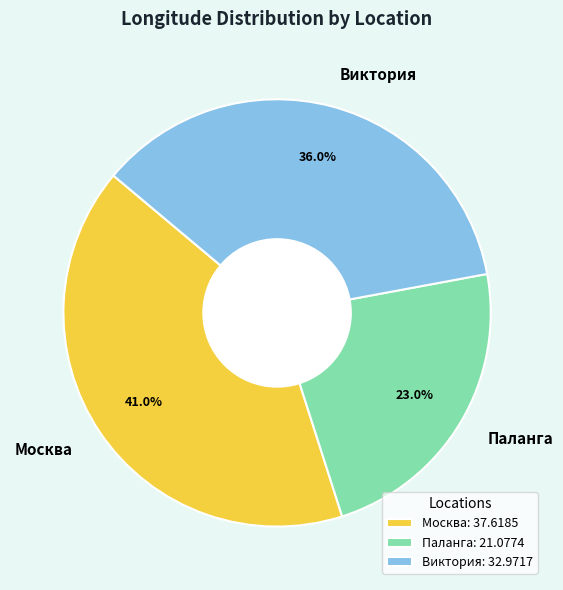

What is the ratio of the value at Паланга to the value at Виктория?

0.6